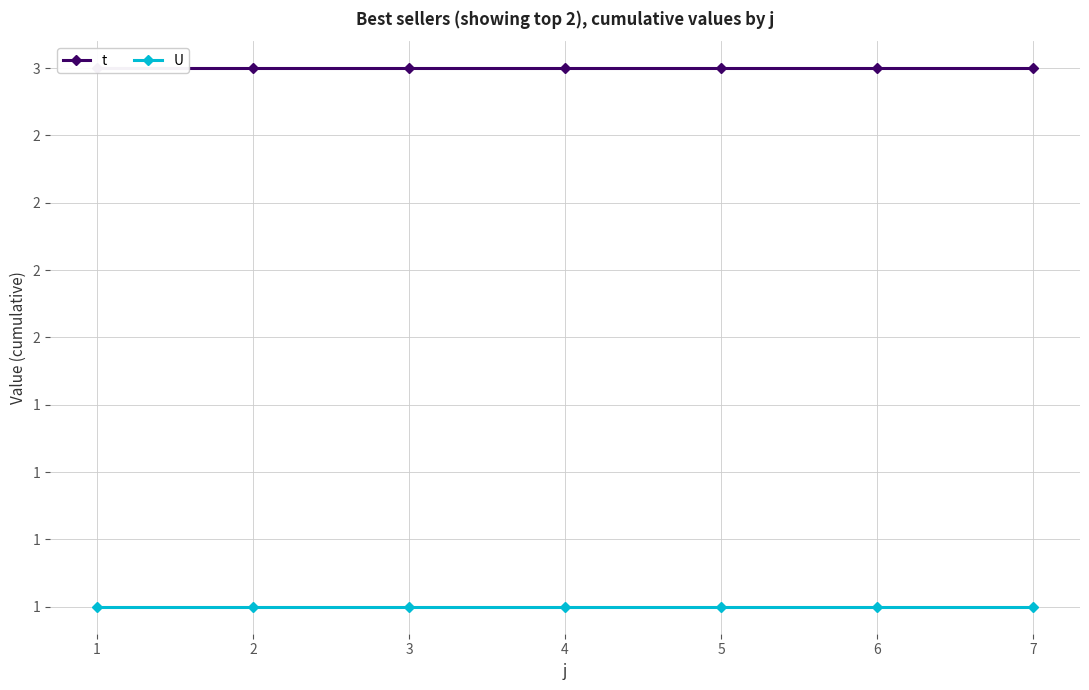

Is it true that t equals 3 at 2?

True